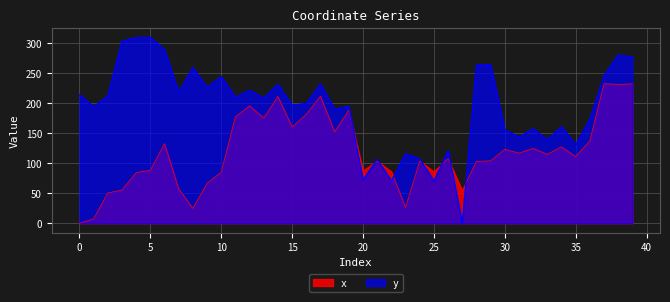

At which category does y reach its first local peak?

5